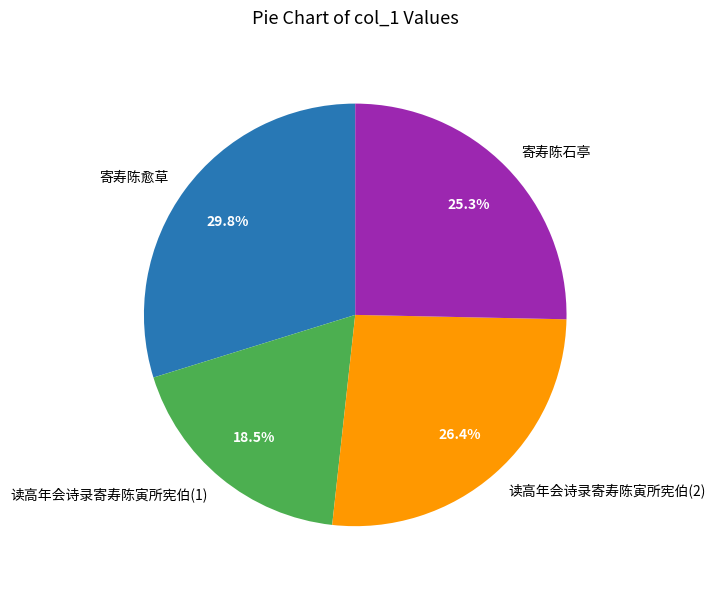

Which category has the smallest portion of the pie?

读高年会诗录寄寿陈寅所宪伯(1)